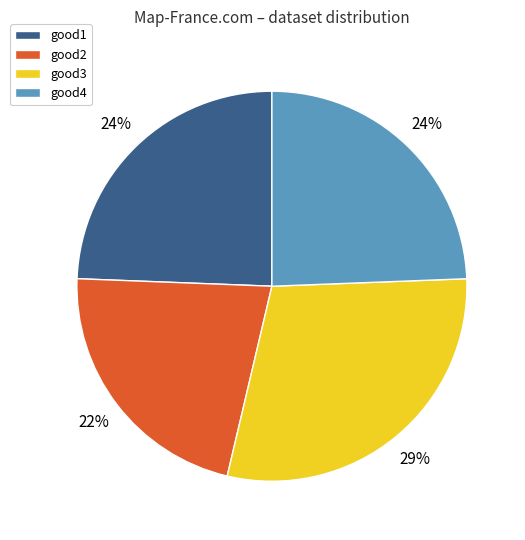

How many slices are in this pie chart?

4